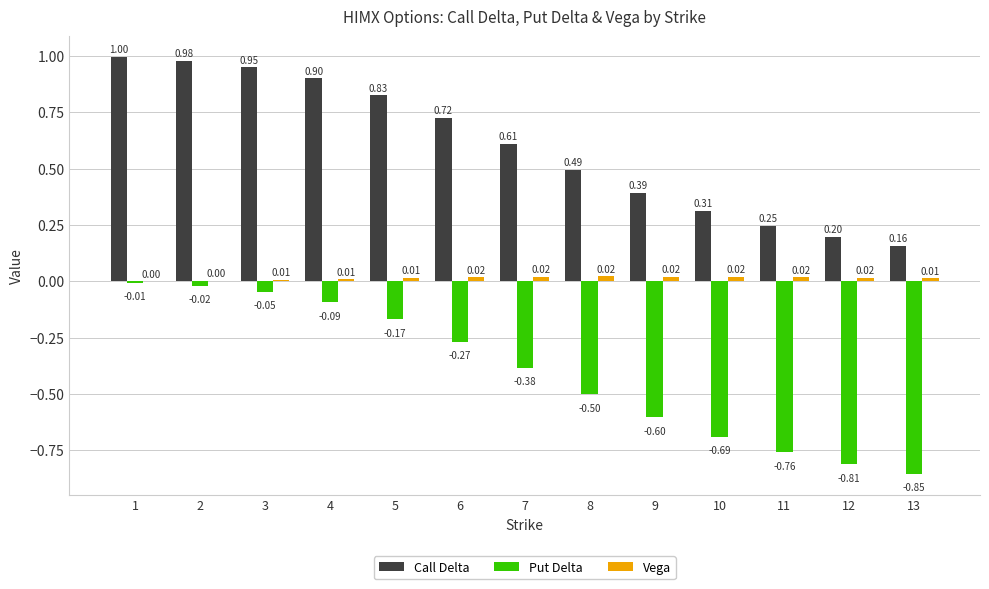

Which series changed the most between 2 and 9?

Call Delta